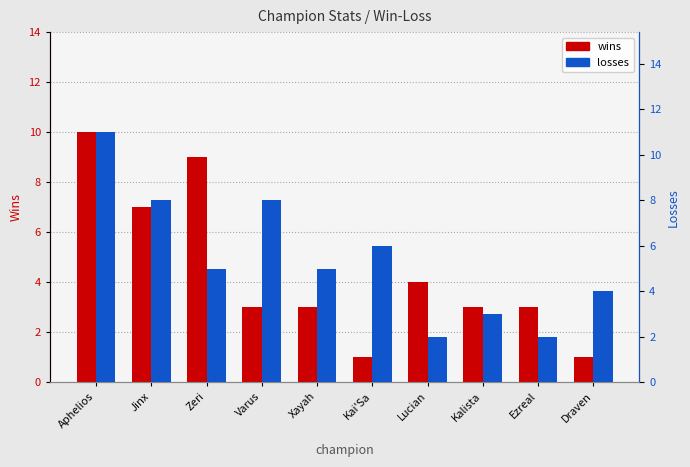

How many values in the wins series are below 3?

2